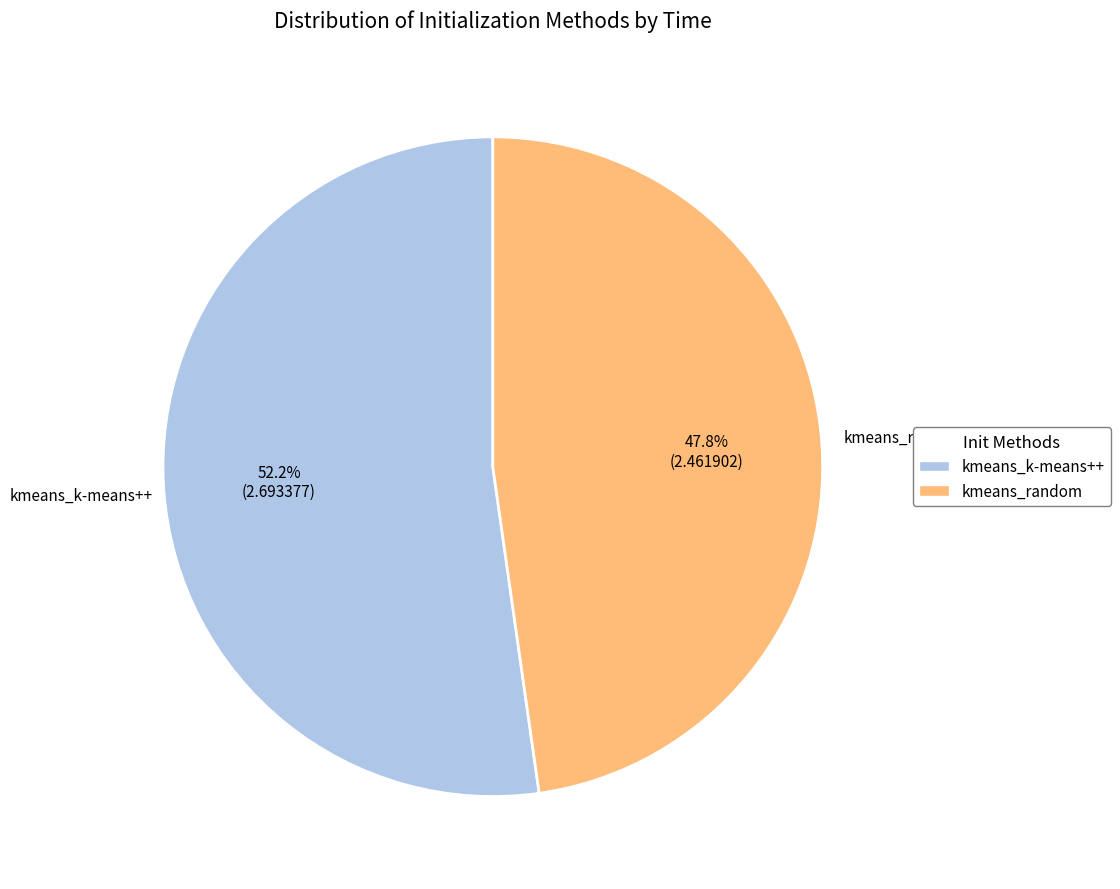

Combined, do kmeans_k-means++ and kmeans_random account for over 50%?

Yes